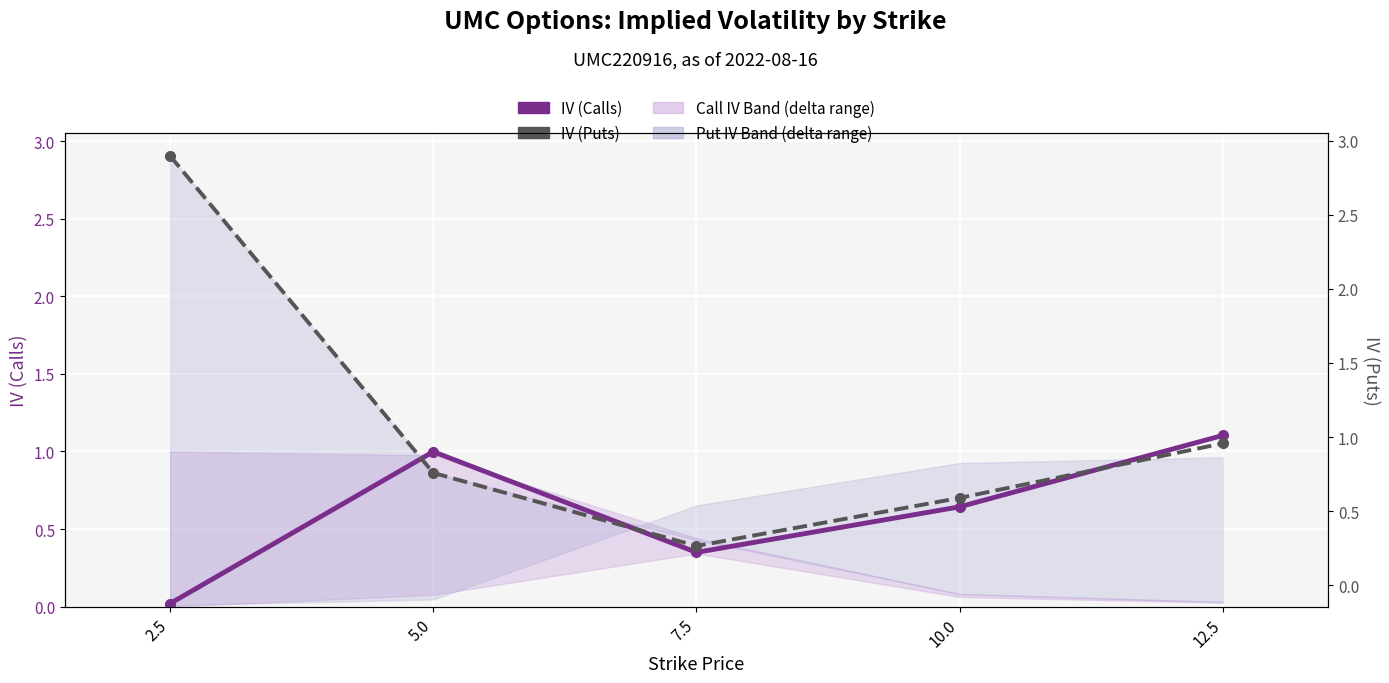

After their last crossing, which series has the higher values: IV (Calls) or IV (Puts)?

IV (Calls)